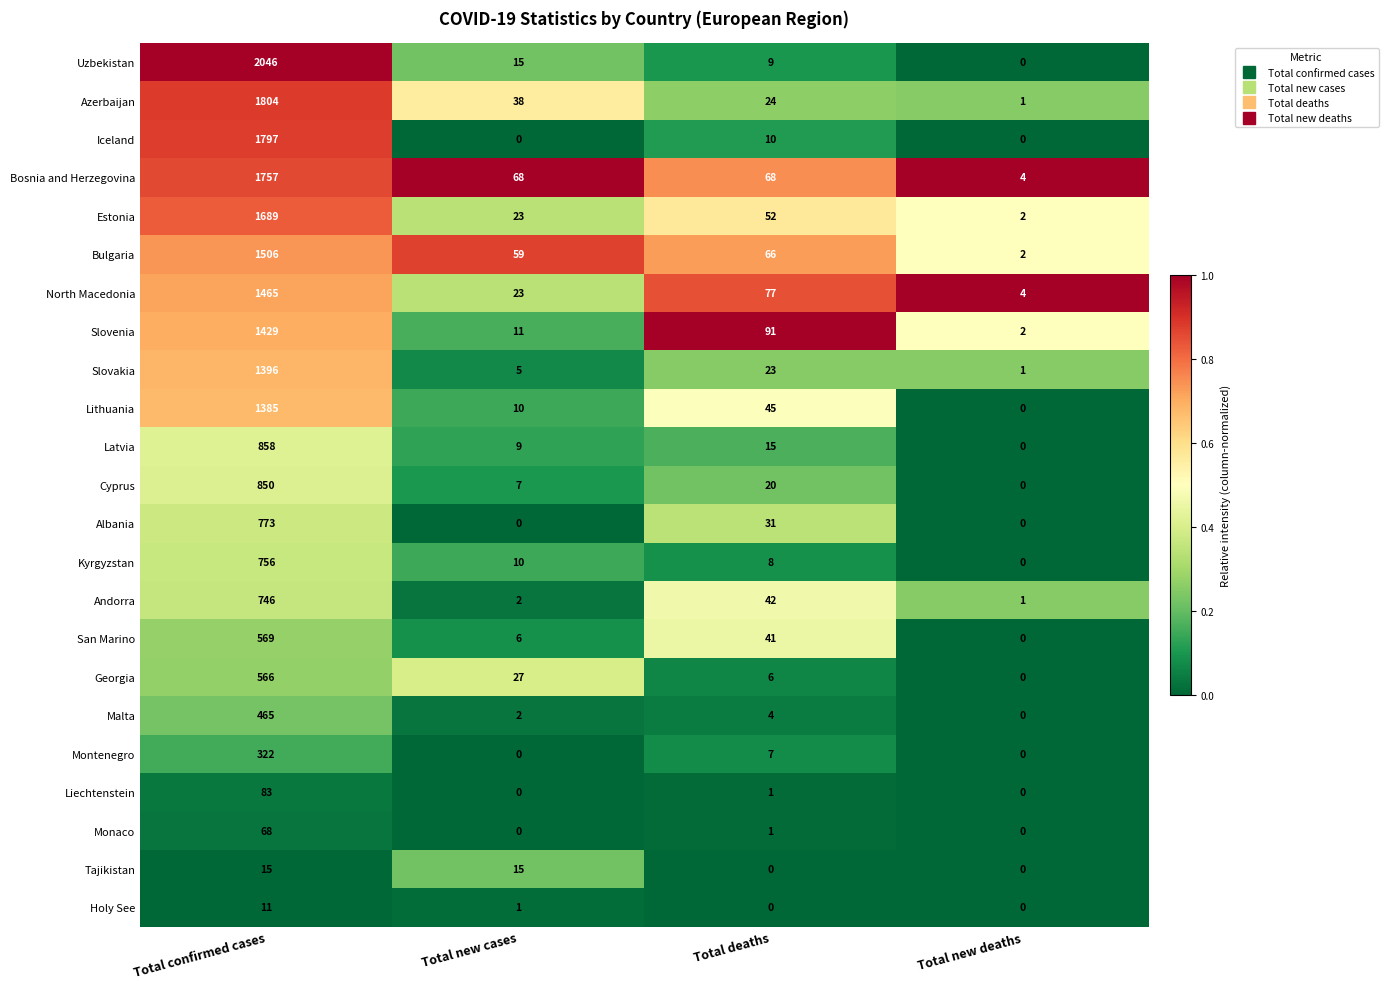

True or false: Malta has a value of 314 at Total confirmed cases.

False